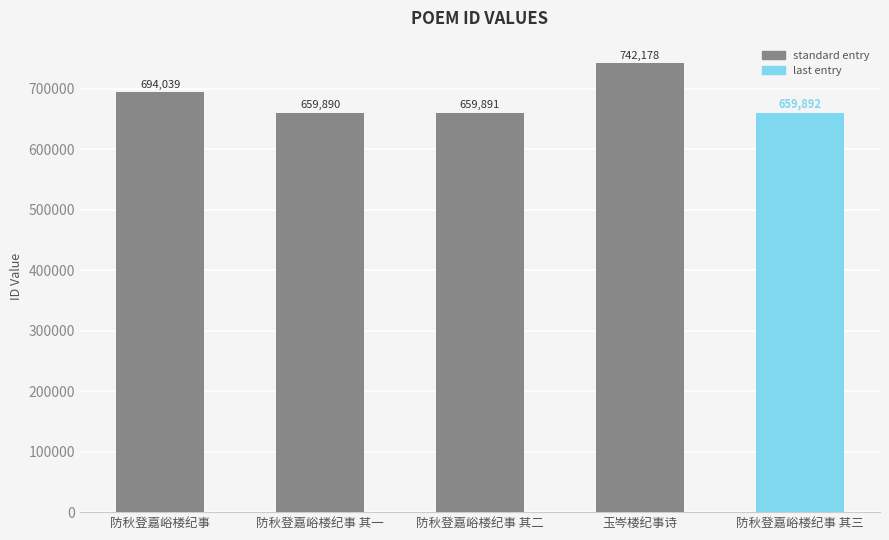

Reading right to left, extract all data points from this chart.

659892	742178	659891	659890	694039